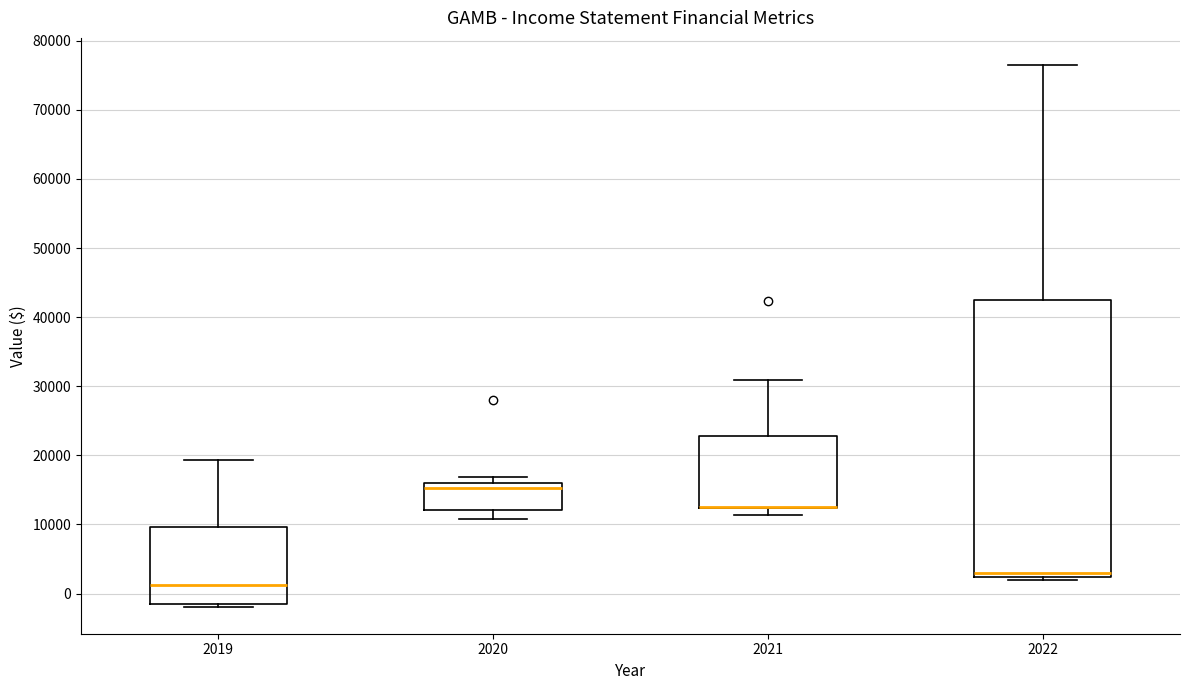

Where is the lower edge of the box at x = 2021 on the y-axis? The values are not printed on the chart, so give them approximately, as read against the axis.

12000